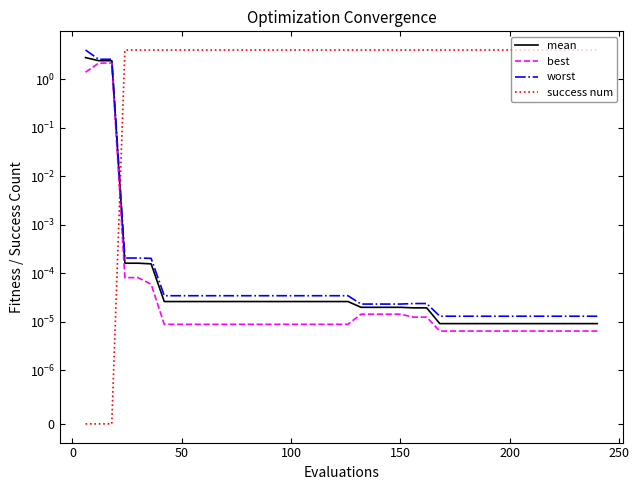

How many data points does each series have?

40